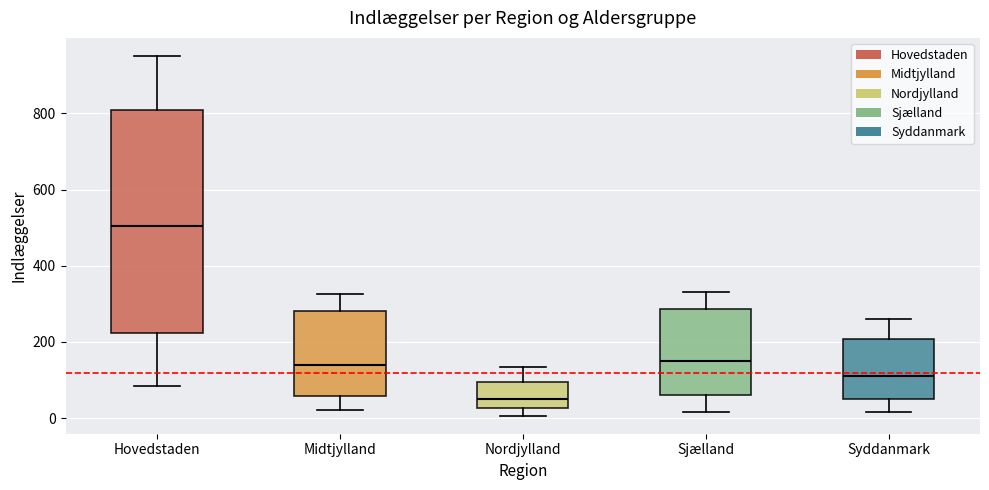

Reading left to right, transcribe this box plot: for each box, give where its median line is, the range the box spans, and where its two whiskers end, as read against the y-axis. The values are not printed on the chart, so give them approximately, as read against the axis.

Hovedstaden: median 500, box 220 to 800, whiskers 80 to 960
Midtjylland: median 140, box 60 to 280, whiskers 20 to 320
Nordjylland: median 40, box 20 to 100, whiskers 0 to 140
Sjælland: median 160, box 60 to 280, whiskers 20 to 340
Syddanmark: median 120, box 40 to 200, whiskers 20 to 260